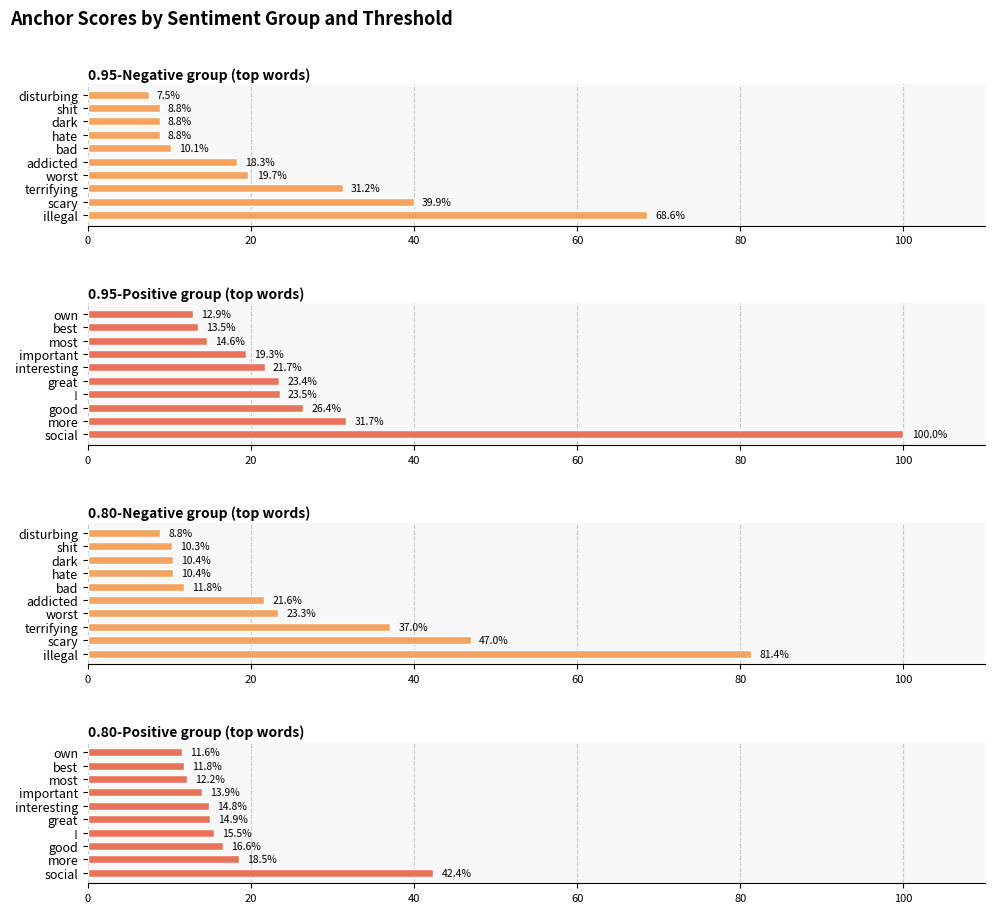

Reading left to right, transcribe all the data shown in this chart.

0.95-Negative group (top words): 68.6	39.9	31.2	19.7	18.3	10.1	8.8	8.8	8.8	7.5
0.95-Positive group (top words): 100.0	31.7	26.4	23.5	23.4	21.7	19.3	14.6	13.5	12.9
0.80-Negative group (top words): 81.4	47.0	37.0	23.3	21.6	11.8	10.4	10.4	10.3	8.8
0.80-Positive group (top words): 42.4	18.5	16.6	15.5	14.9	14.8	13.9	12.2	11.8	11.6